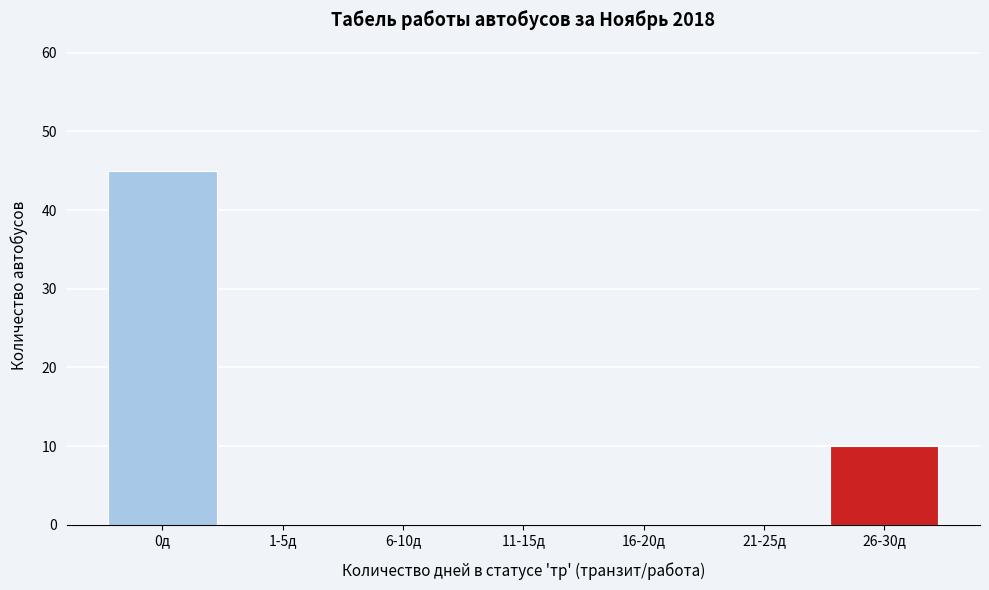

Reading left to right, list all the values displayed in this chart.

0д=45	1-5д=0	6-10д=0	11-15д=0	16-20д=0	21-25д=0	26-30д=10